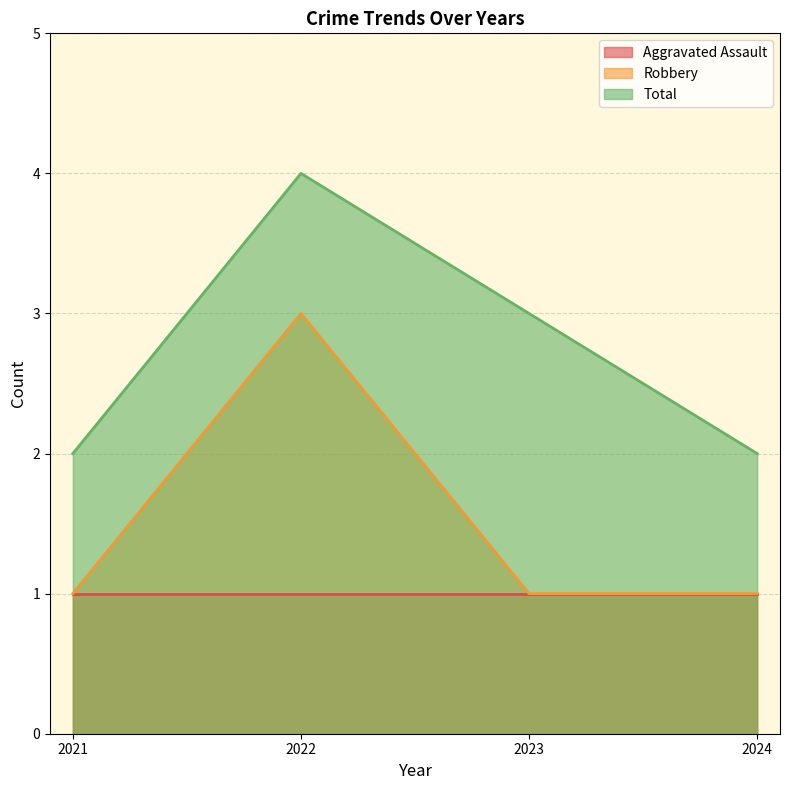

At which label does Total first exceed 3?

2022